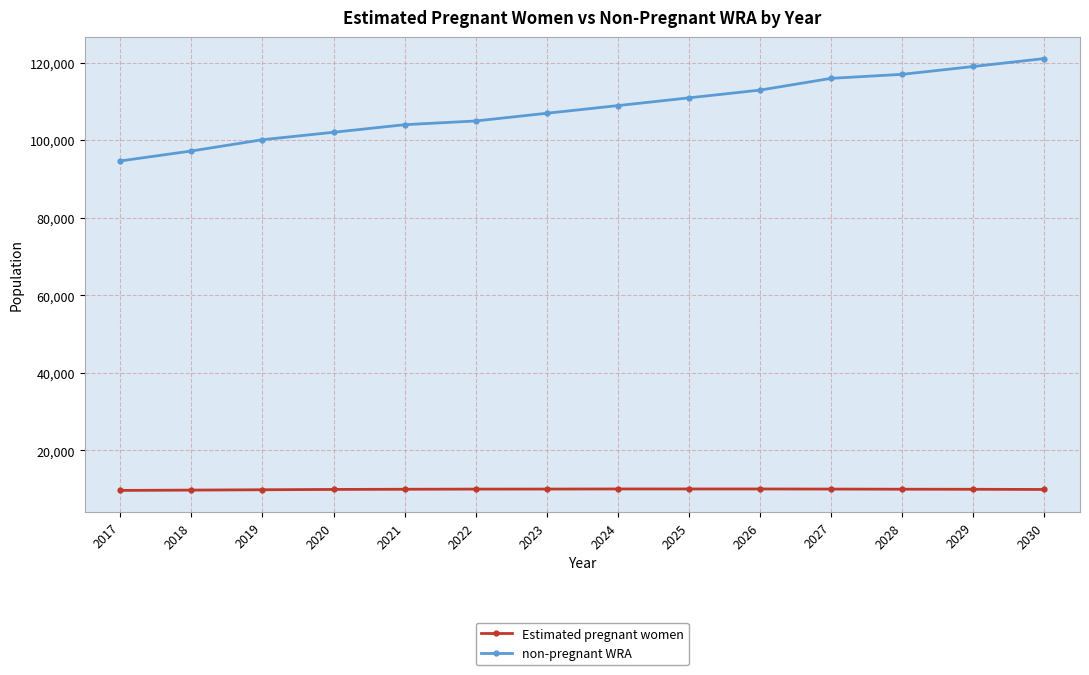

How many distinct data groups are displayed?

2